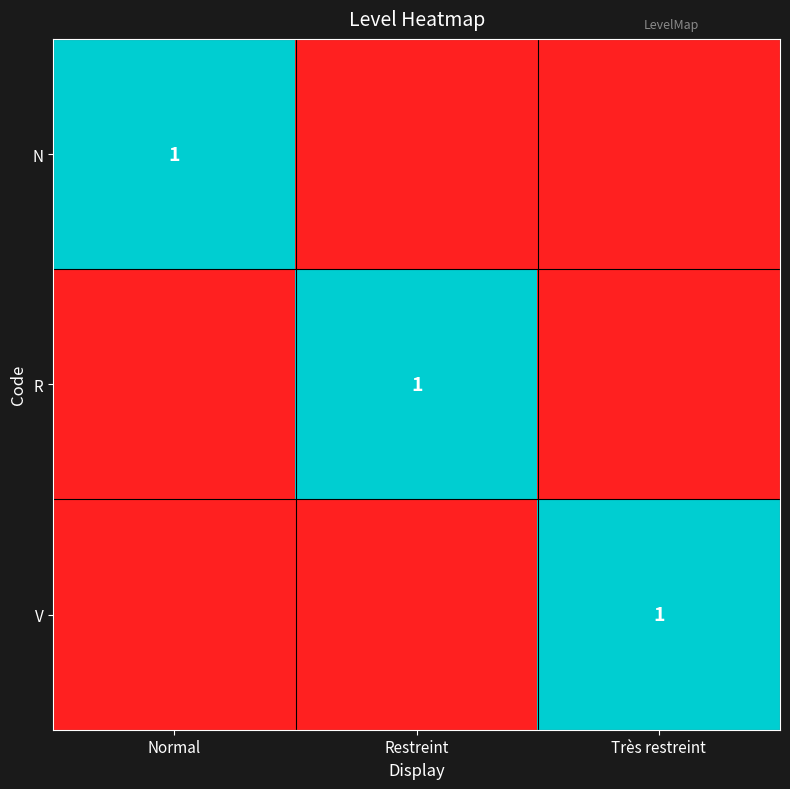

The V series shows 1 at Très restreint. True or false?

True